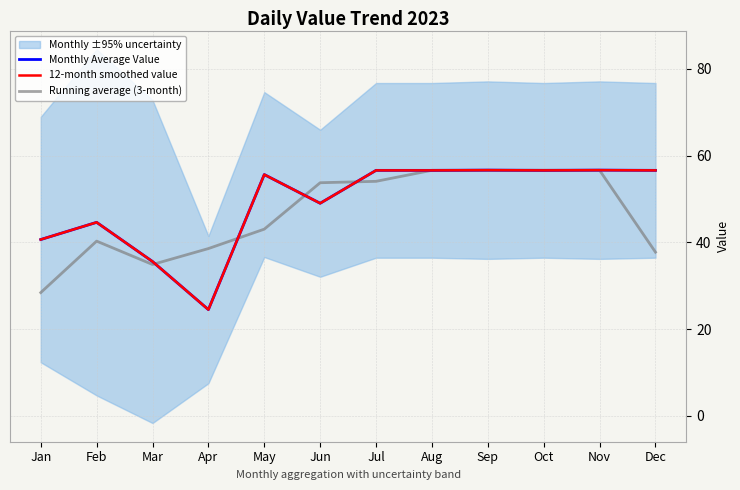

What is the total value across all series at Feb?

129.5